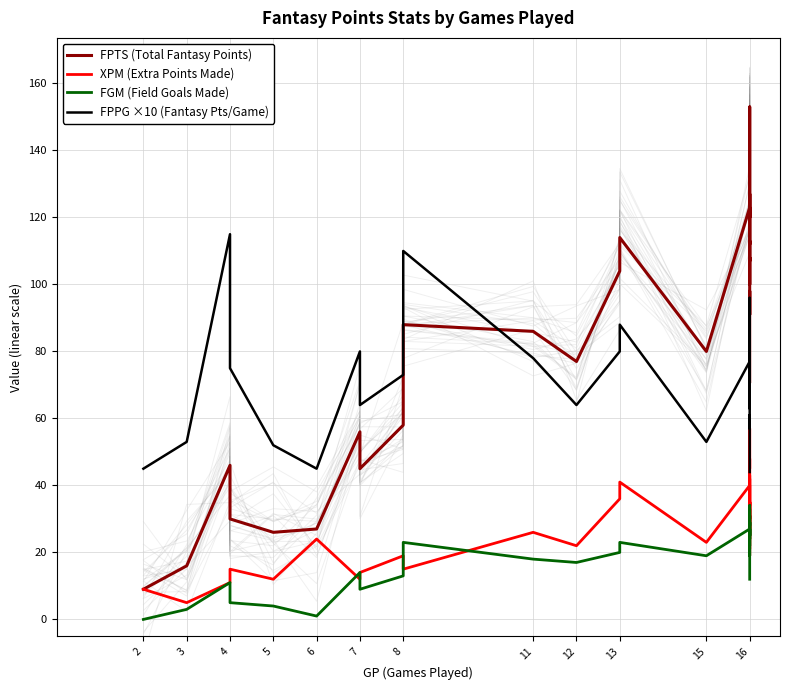

How many lines are shown in the chart?

4